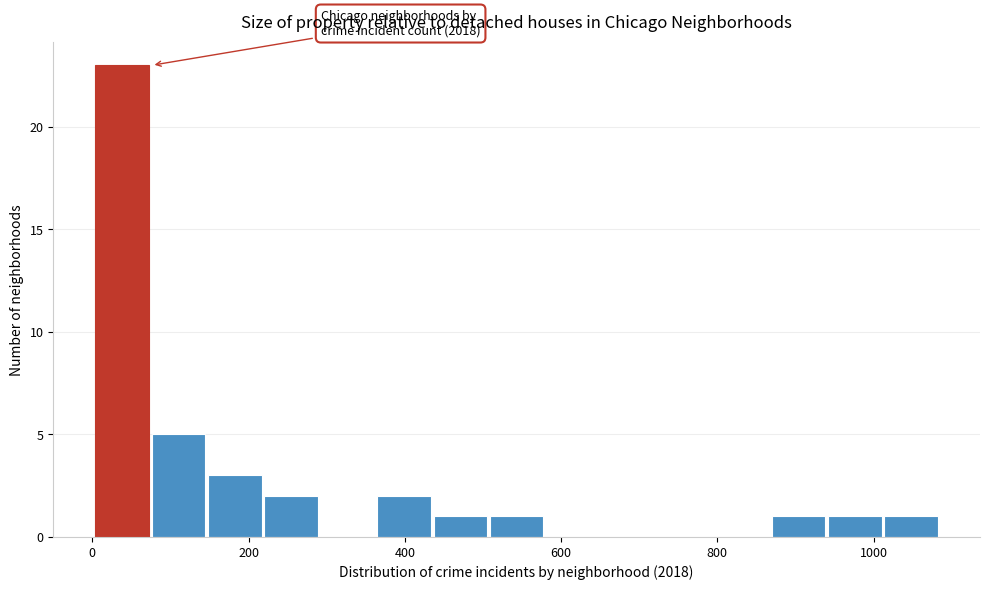

Around what value on the x-axis is the tallest bar? Give the approximate position of its centre, as read against the axis.

40